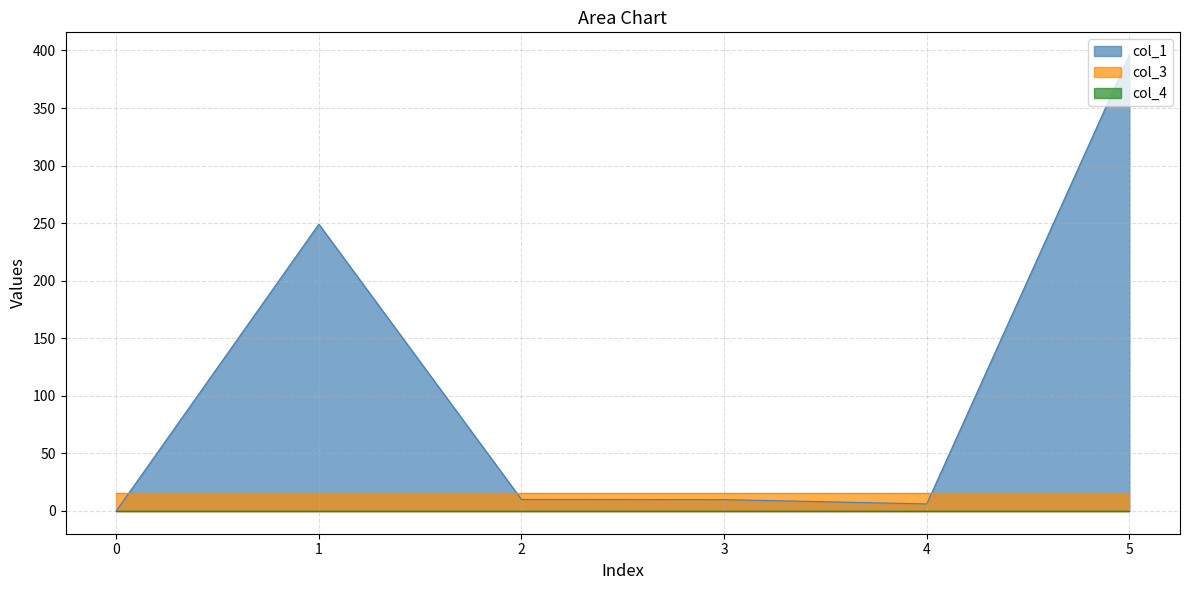

Reading left to right, list all the values displayed in this chart.

col_1: 0.0	249.1	10.0	9.8	6.1	396.0
col_3: 16.0	16.0	16.0	16.0	16.0	16.0
col_4: 0.0	0.0	0.0	0.0	0.0	0.0